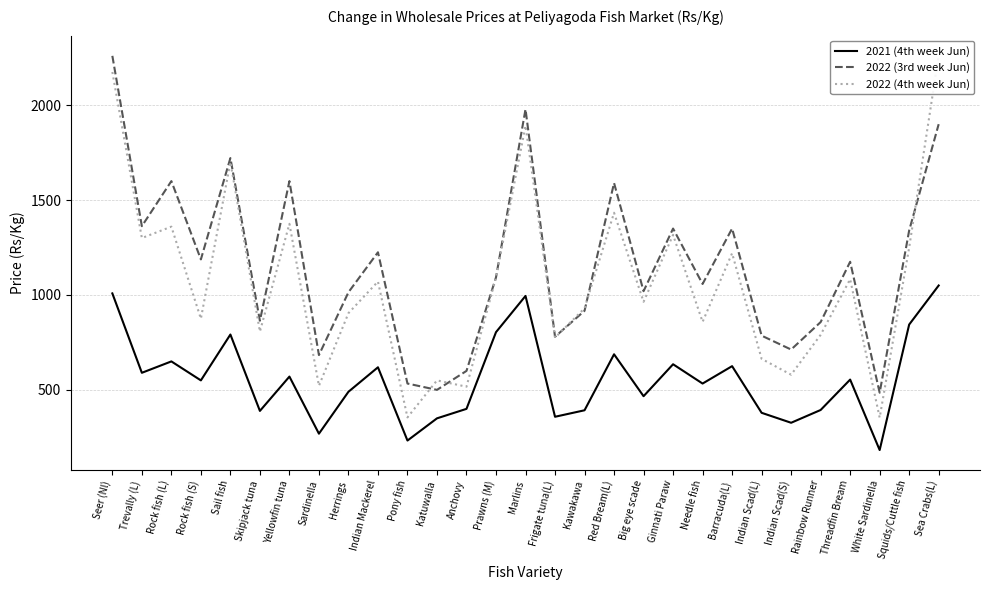

How many intersections are there between 2022 (4th week Jun) and 2022 (3rd week Jun)?

5